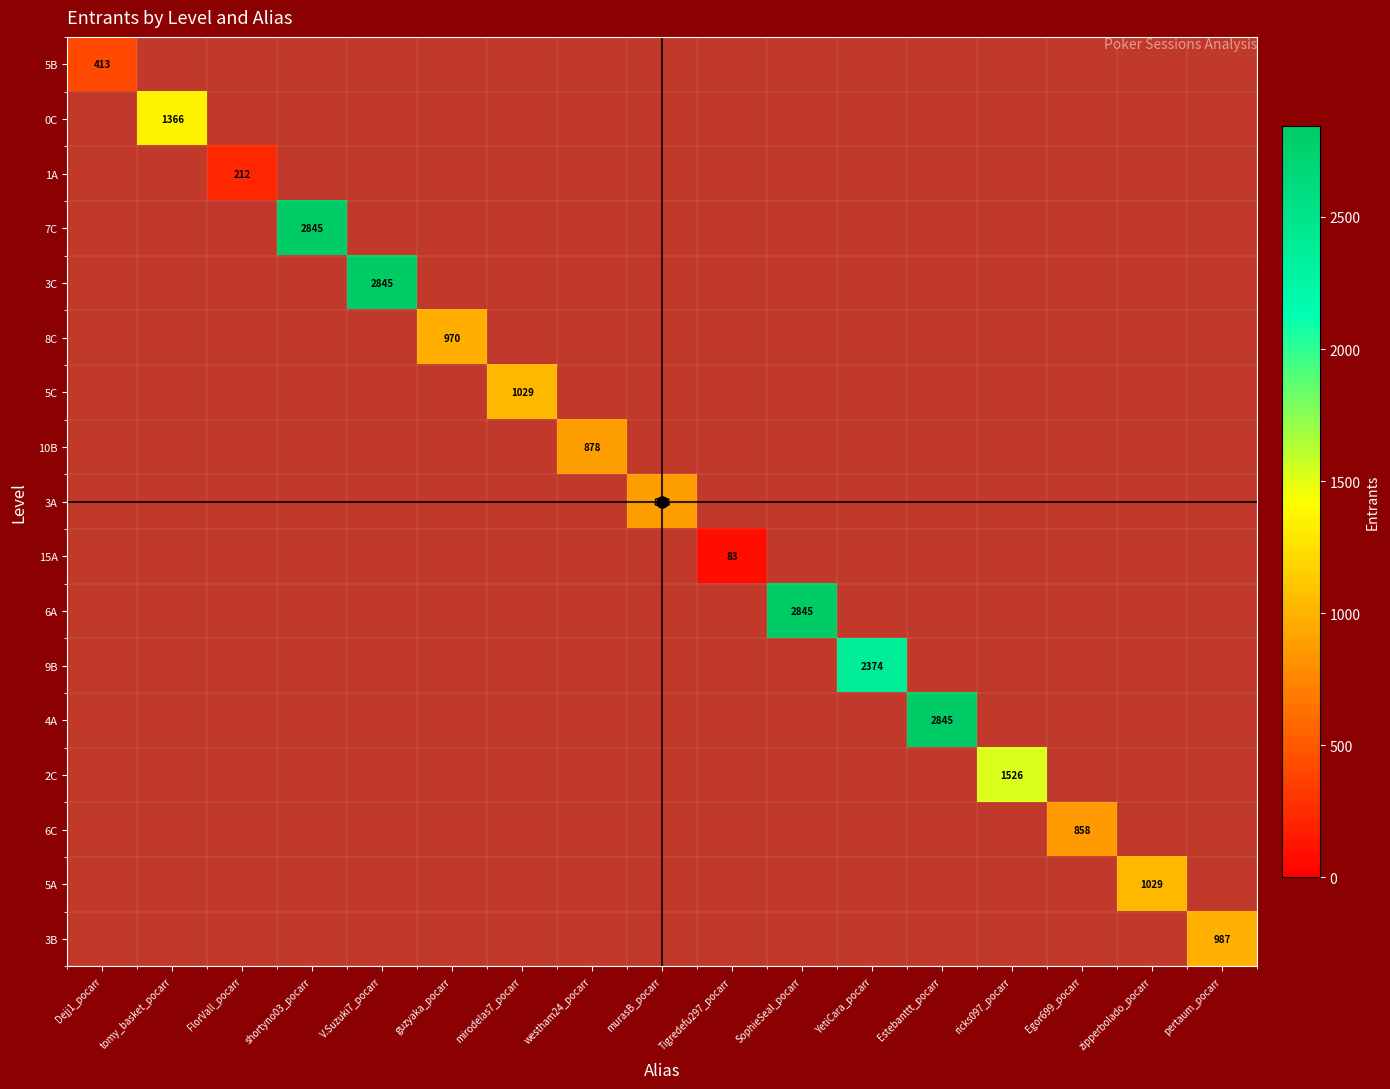

At how many categories does at least one series exceed 1296?

7